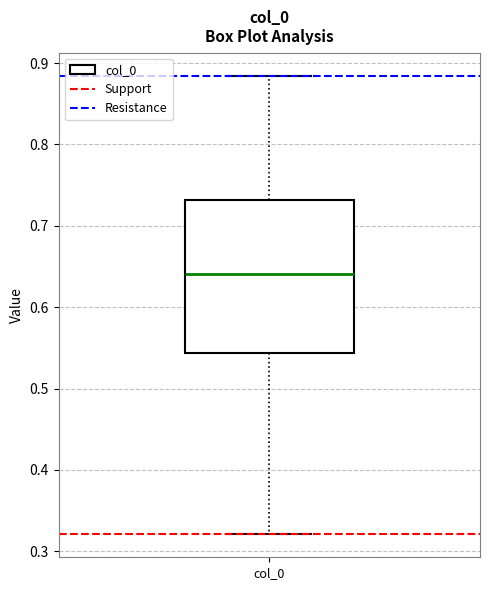

Where does the median line of the box for col_0 sit on the y-axis? The values are not printed on the chart, so give them approximately, as read against the axis.

0.64